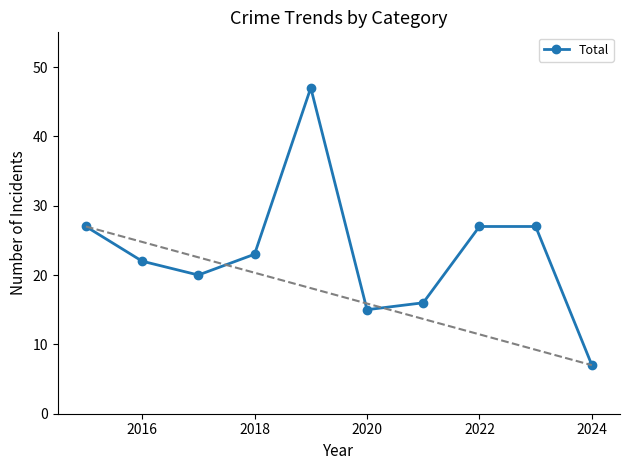

What is the value of the 6th point from the left?

15